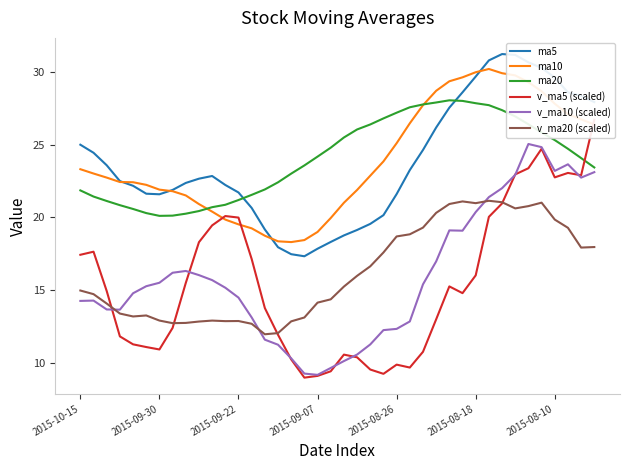

What is the maximum value for ma5?

31.2